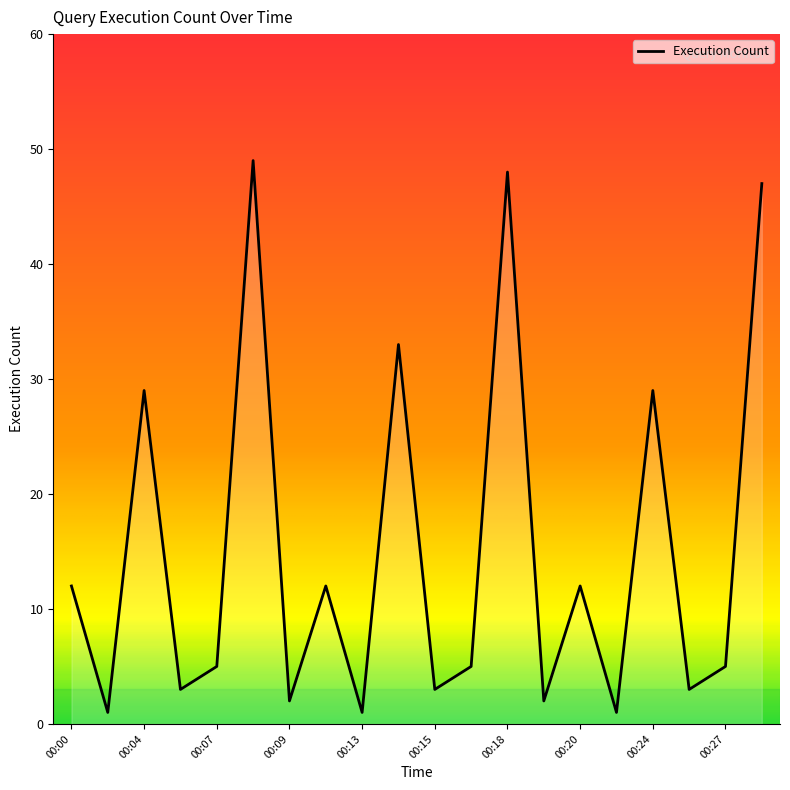

Which label corresponds to the largest value in the chart?

00:08